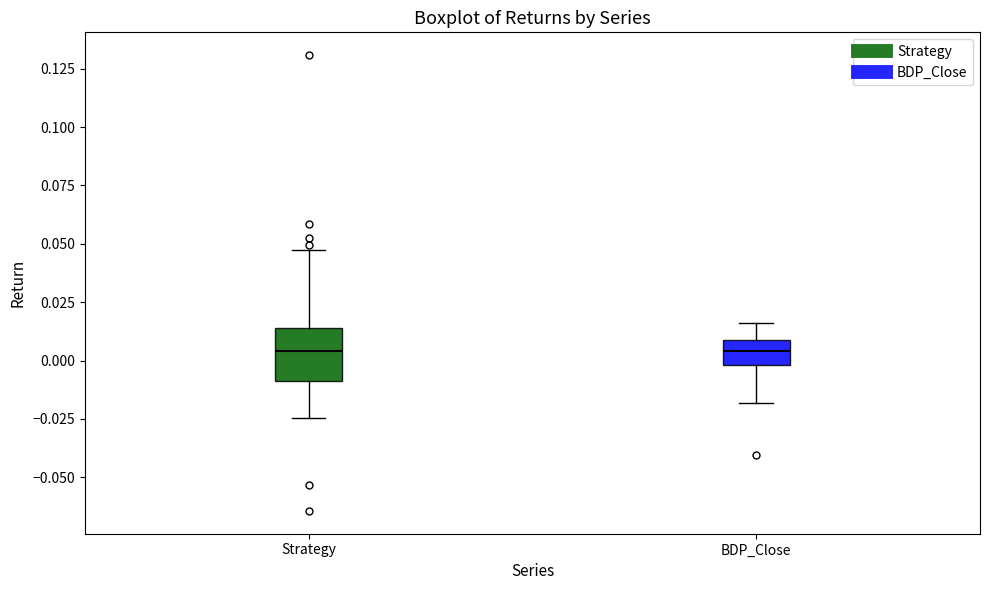

Comparing the boxes themselves (not the whiskers), which one is the tallest?

Strategy